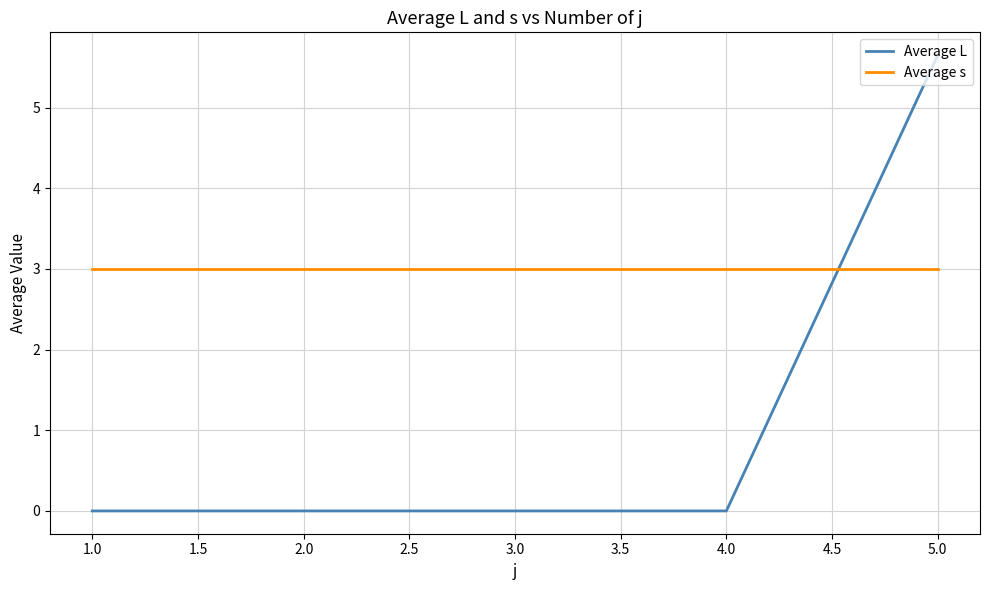

How many lines are shown in the chart?

2